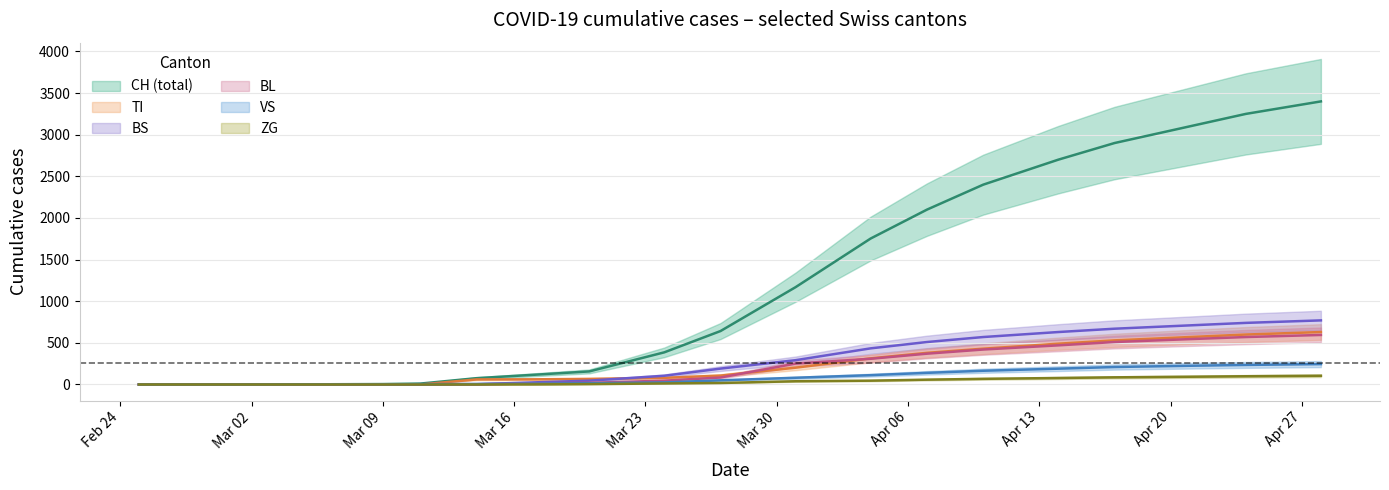

Is it true that ZG equals 70 at 19?

False